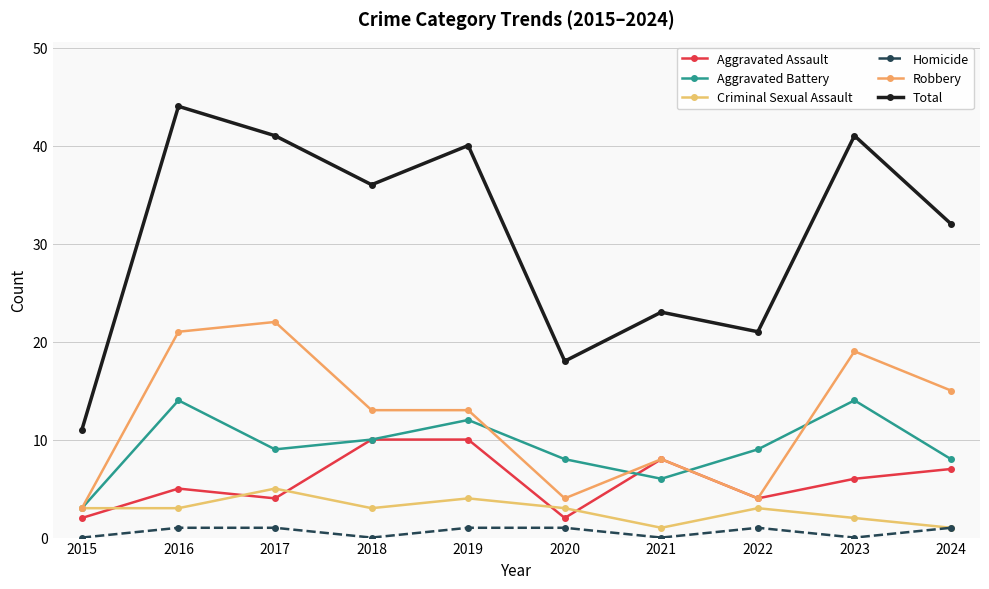

What is the value of the Criminal Sexual Assault point at the 6th from the left?

3